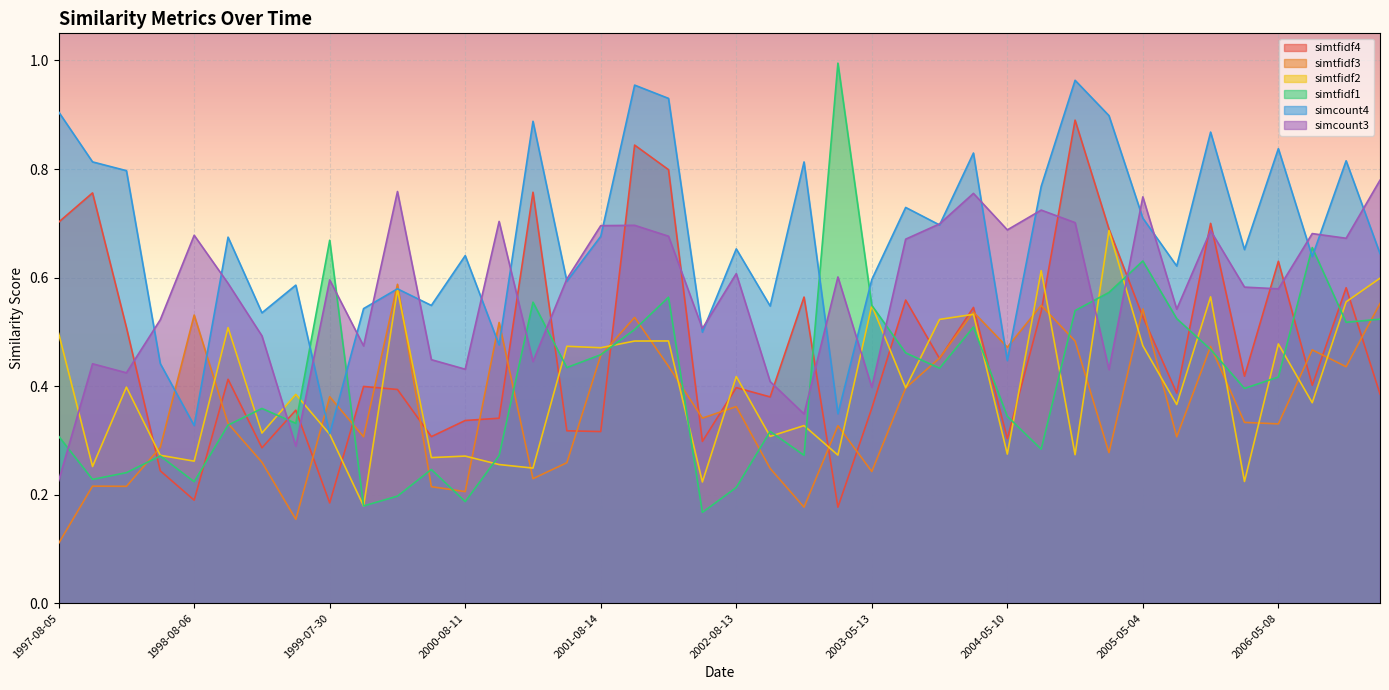

At which label is simtfidf3 closest to 0?

1997-08-05